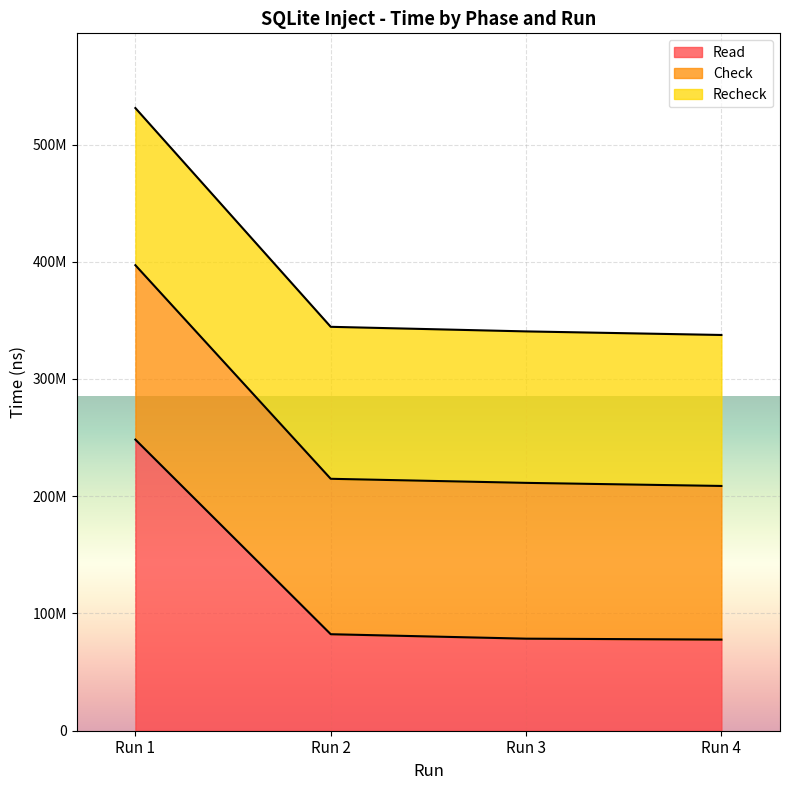

Between Run 1 and Run 4, which is larger?

Run 1